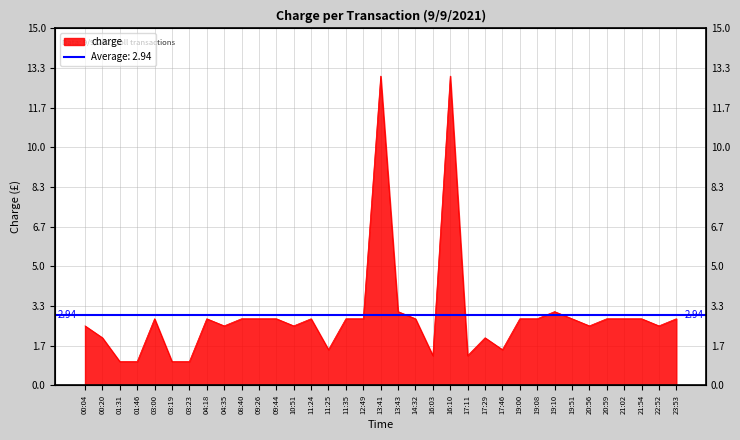

List the labels in order of value, largest first.

13:41, 16:10, 13:43, 19:10, 03:00, 04:18, 08:40, 09:26, 09:44, 11:24, 11:35, 12:49, 14:32, 19:00, 19:08, 19:51, 20:59, 21:02, 21:54, 23:53, 00:04, 04:35, 10:51, 20:56, 22:52, 00:20, 17:29, 11:25, 17:46, 16:03, 17:11, 01:31, 01:46, 03:19, 03:23